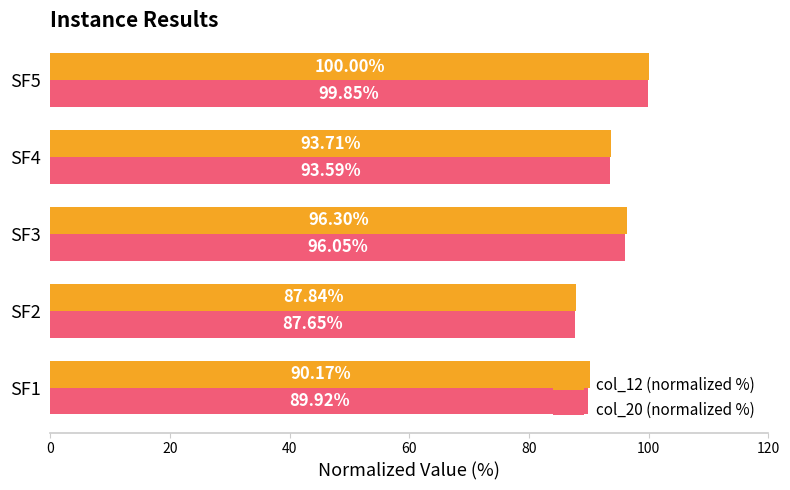

What is the average value of the col_20 (normalized %) series?

93.4